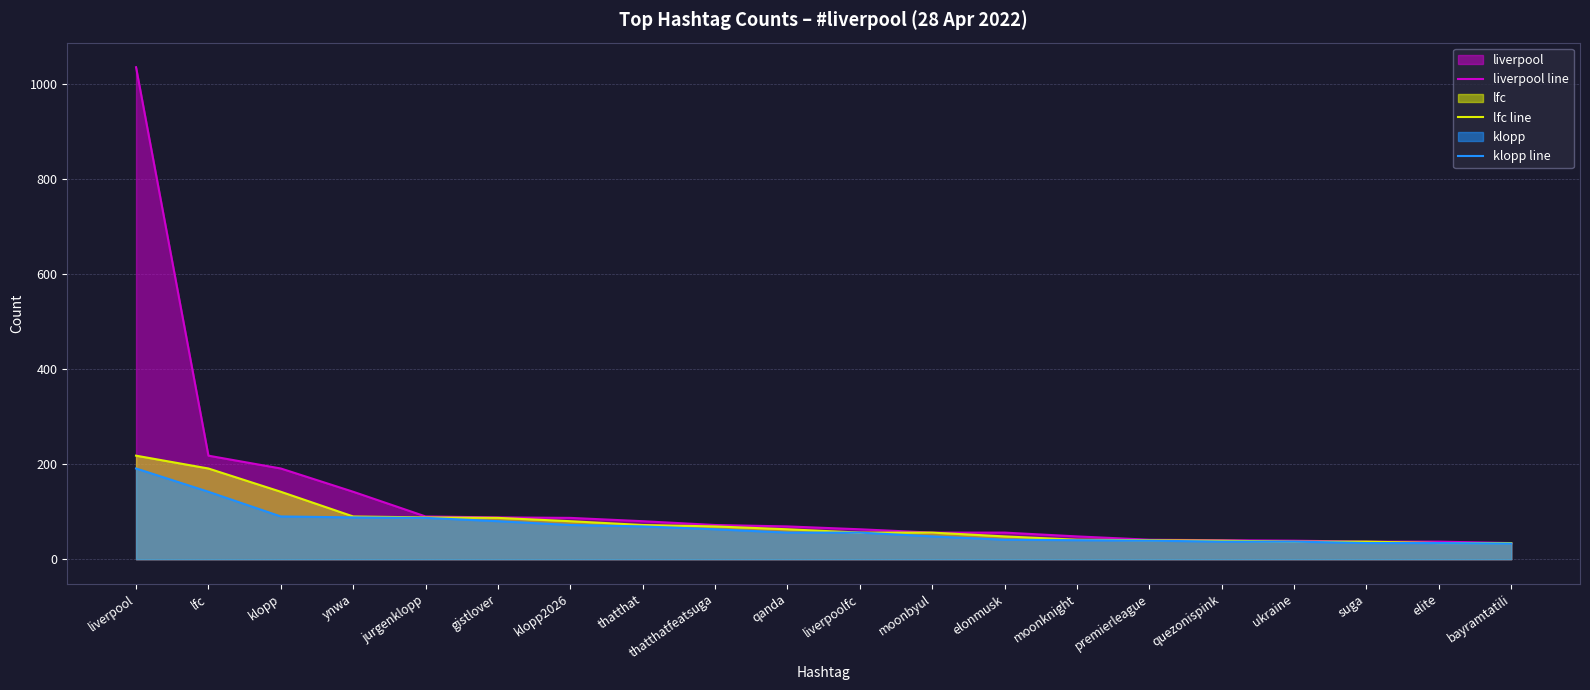

True or false: klopp line and liverpool line intersect in this chart.

False